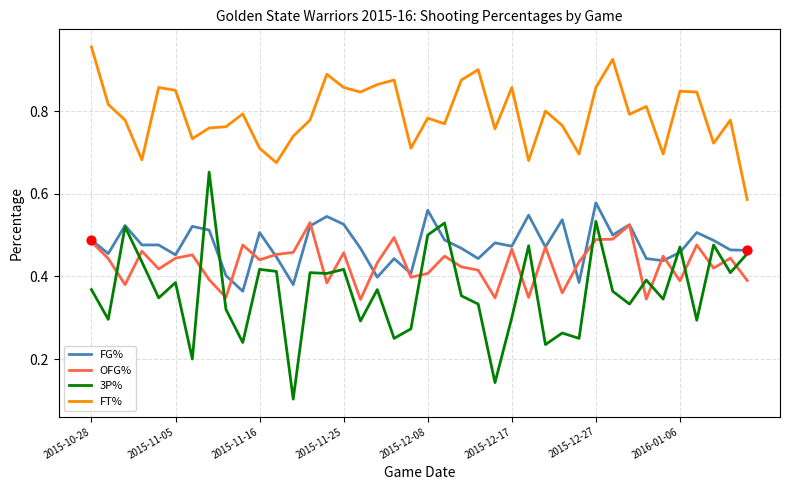

Which series has the largest total across all categories?

FT%